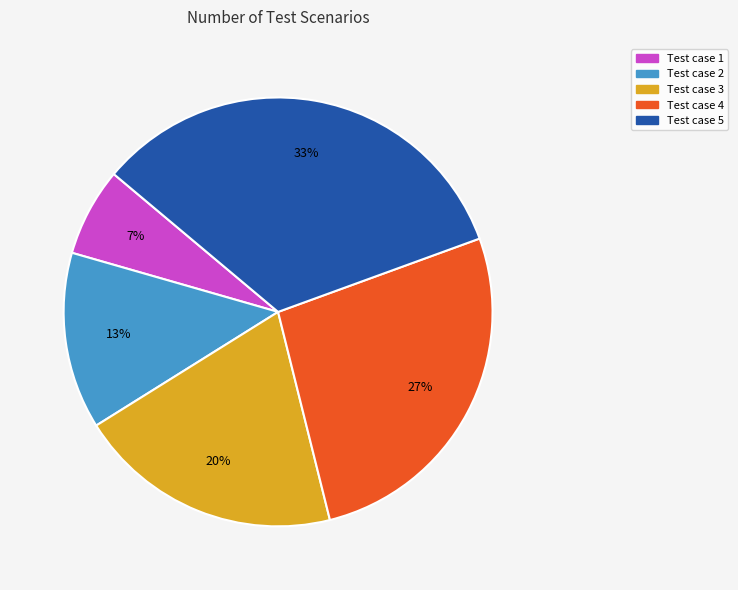

Which category has the smallest portion of the pie?

Test case 1